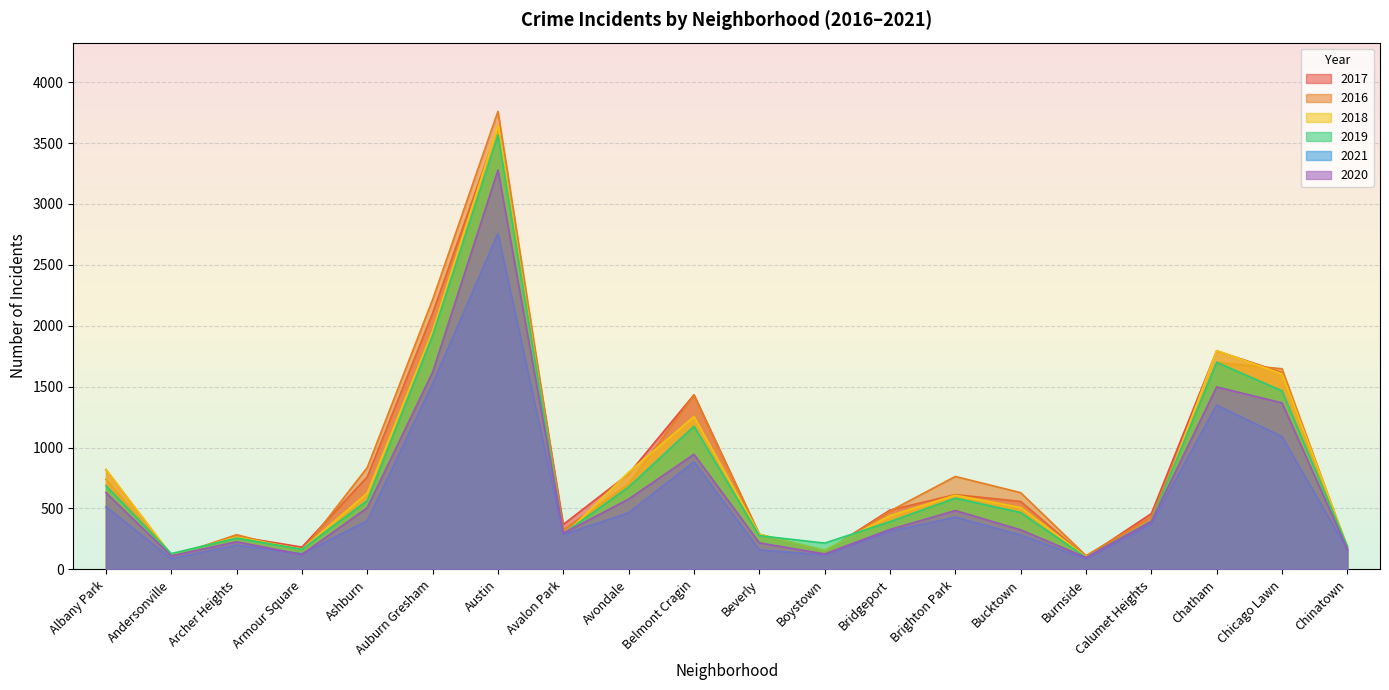

What is the total value across all series at Calumet Heights?

2418